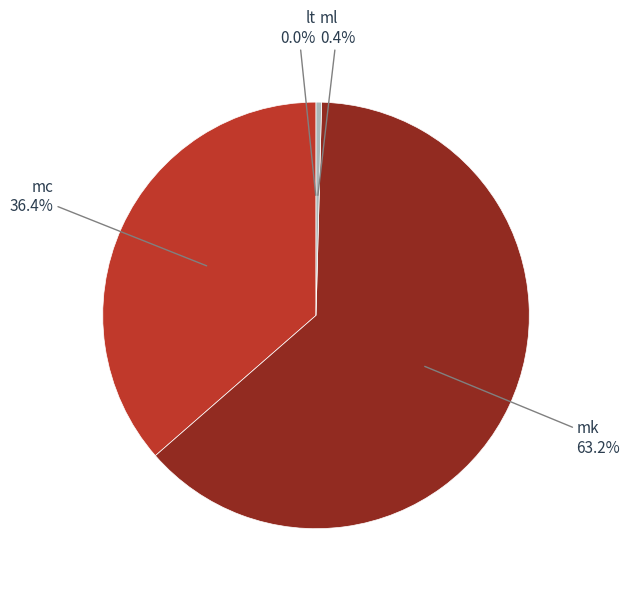

Is there a majority slice in this chart?

Yes